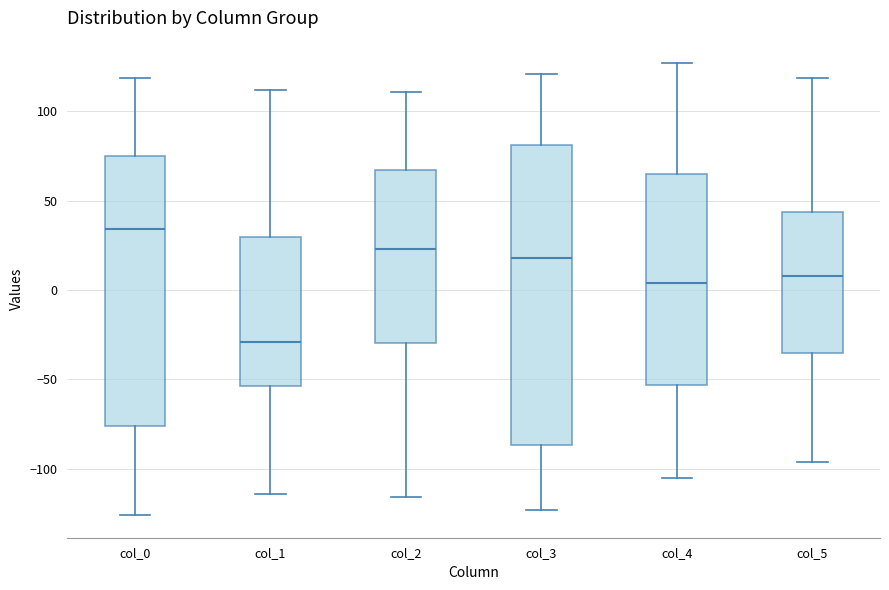

Where is the upper edge of the box for col_4 on the y-axis? The values are not printed on the chart, so give them approximately, as read against the axis.

65